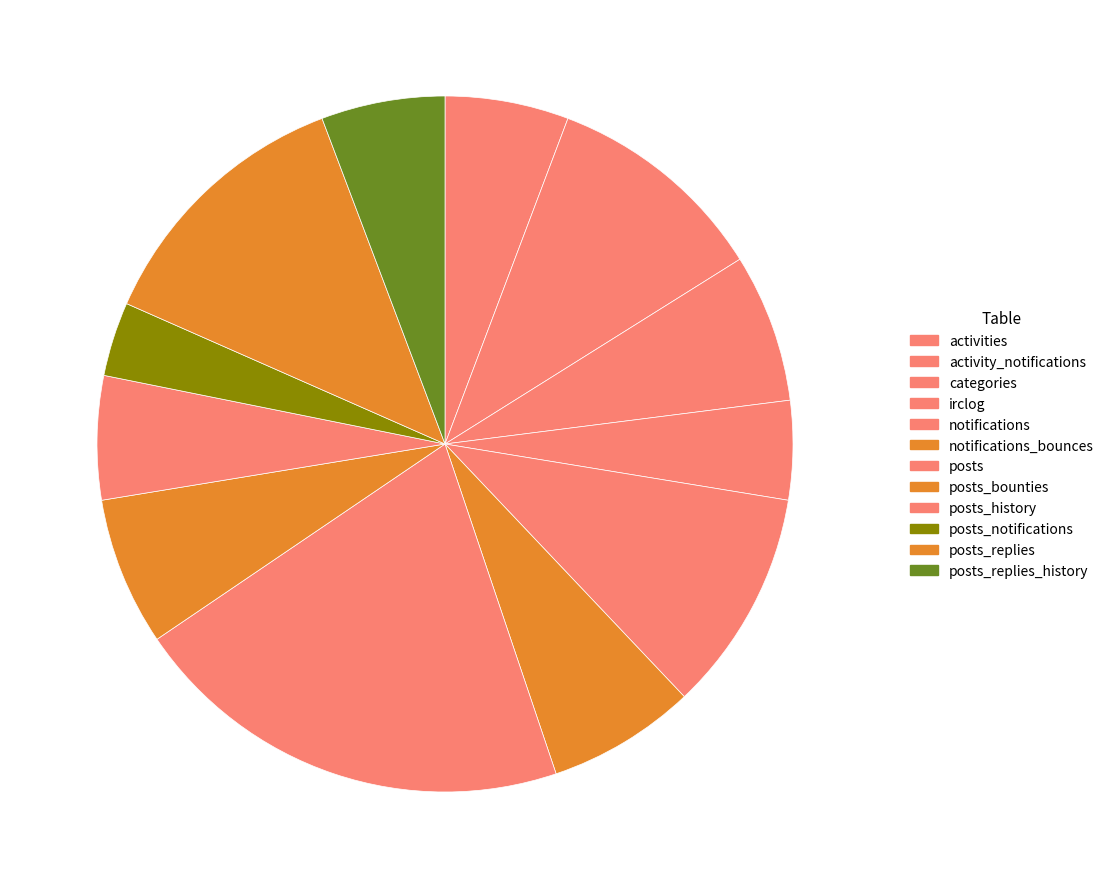

Rank the categories by value from highest to lowest.

posts, posts_replies, activity_notifications, notifications, categories, notifications_bounces, posts_bounties, activities, posts_history, posts_replies_history, irclog, posts_notifications